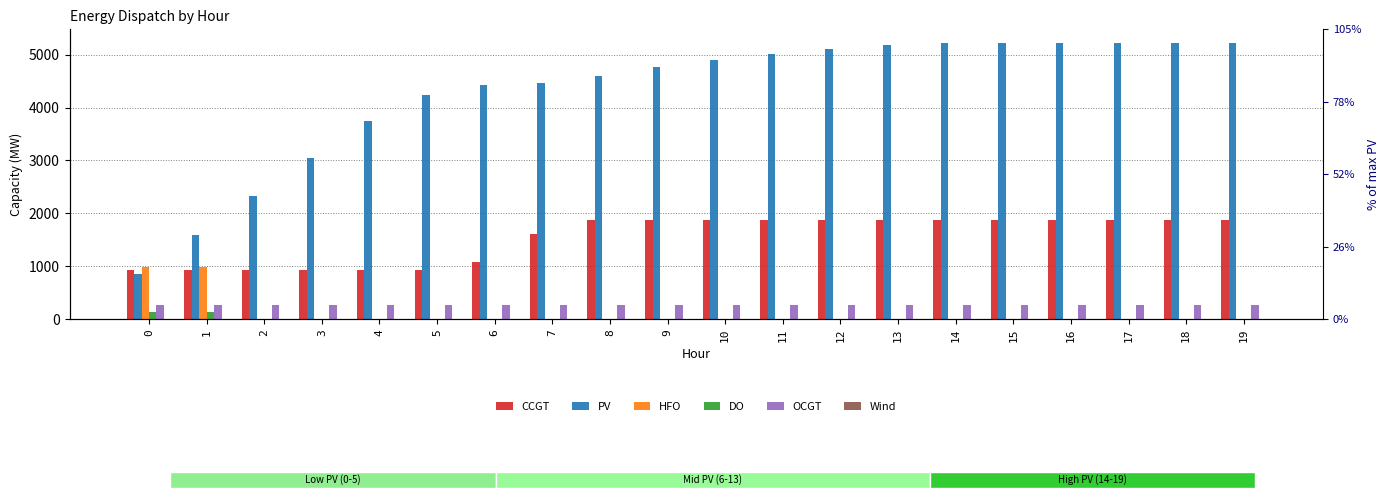

Reading left to right, list all the values displayed in this chart.

CCGT: 0=933	1=933	2=933	3=933	4=933	5=933	6=1083	7=1618	8=1868	9=1868	10=1868	11=1868	12=1868	13=1868	14=1868	15=1868	16=1868	17=1868	18=1868	19=1868
PV: 0=850	1=1598	2=2329	3=3045	4=3746	5=4236	6=4418	7=4470	8=4601	9=4761	10=4902	11=5020	12=5115	13=5182	14=5217	15=5217	16=5217	17=5217	18=5217	19=5217
HFO: 0=985	1=985	2=0	3=0	4=0	5=0	6=0	7=0	8=0	9=0	10=0	11=0	12=0	13=0	14=0	15=0	16=0	17=0	18=0	19=0
DO: 0=136	1=136	2=0	3=0	4=0	5=0	6=0	7=0	8=0	9=0	10=0	11=0	12=0	13=0	14=0	15=0	16=0	17=0	18=0	19=0
OCGT: 0=276	1=276	2=276	3=276	4=276	5=276	6=276	7=276	8=276	9=276	10=276	11=276	12=276	13=276	14=276	15=276	16=276	17=276	18=276	19=276
Wind: 0=0	1=0	2=0	3=0	4=0	5=0	6=0	7=0	8=0	9=0	10=0	11=0	12=0	13=0	14=0	15=0	16=0	17=0	18=0	19=0